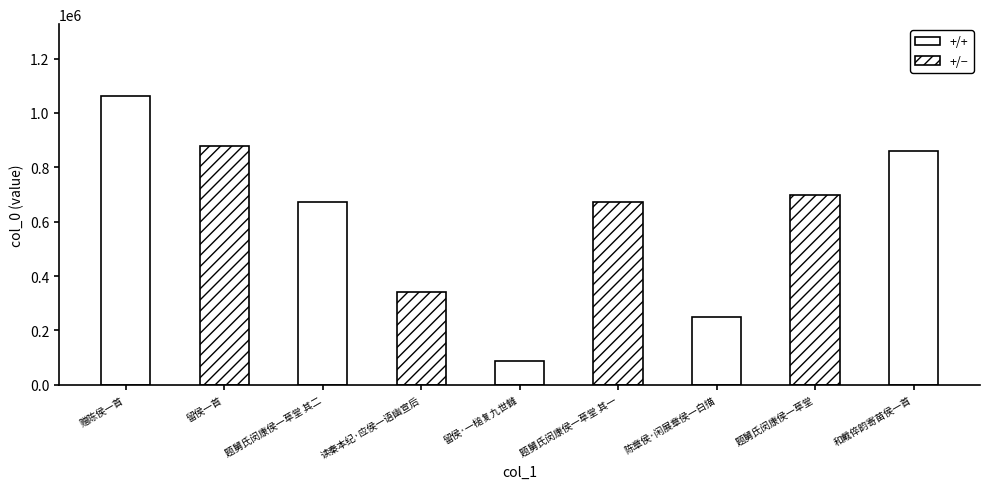

What is the difference between the second highest and minimum values?

791283